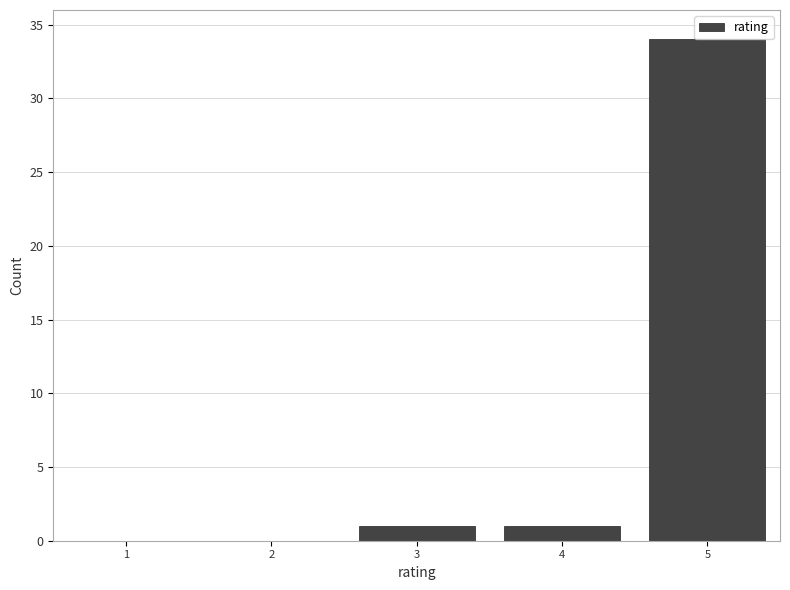

Reading right to left, what are all the values shown in this chart?

5=34	4=1	3=1	2=0	1=0